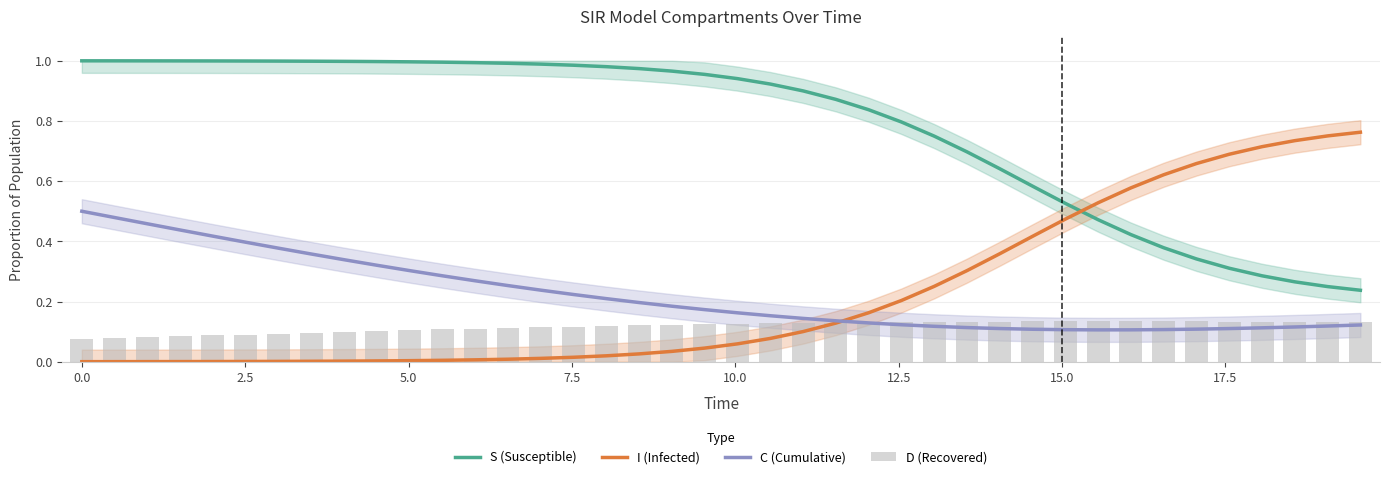

Read the S (Susceptible) value at 7.5.

1.0